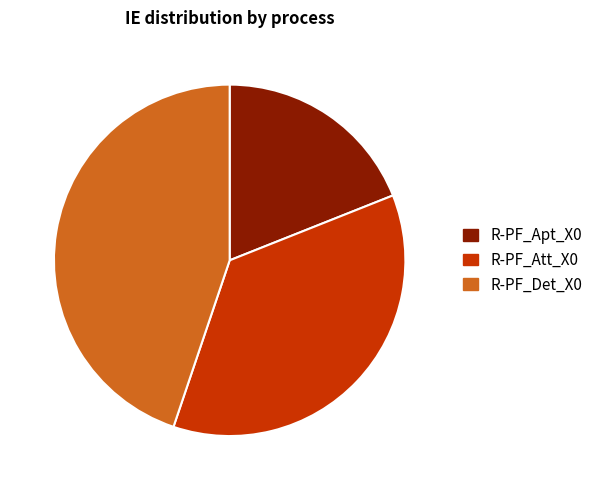

Is there a majority slice in this chart?

No